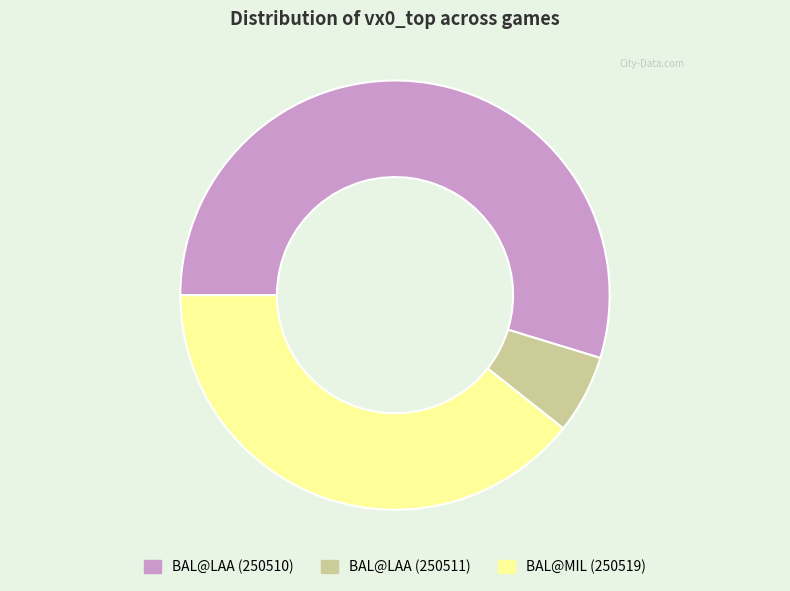

What is the largest slice in the pie chart?

BAL@LAA (250510)